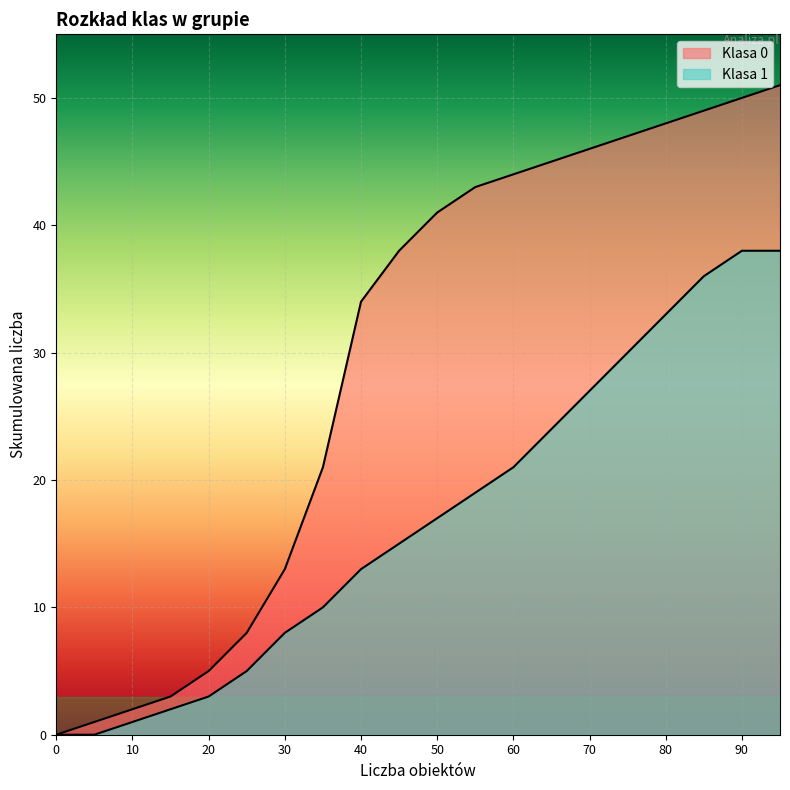

Is it true that Klasa 1 equals 17 at 50?

True